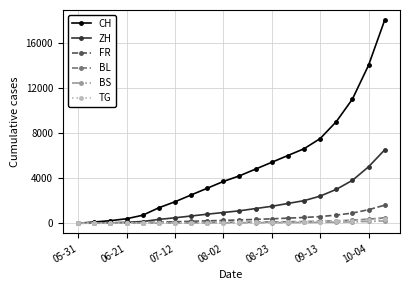

What is the maximum value for FR?

1600